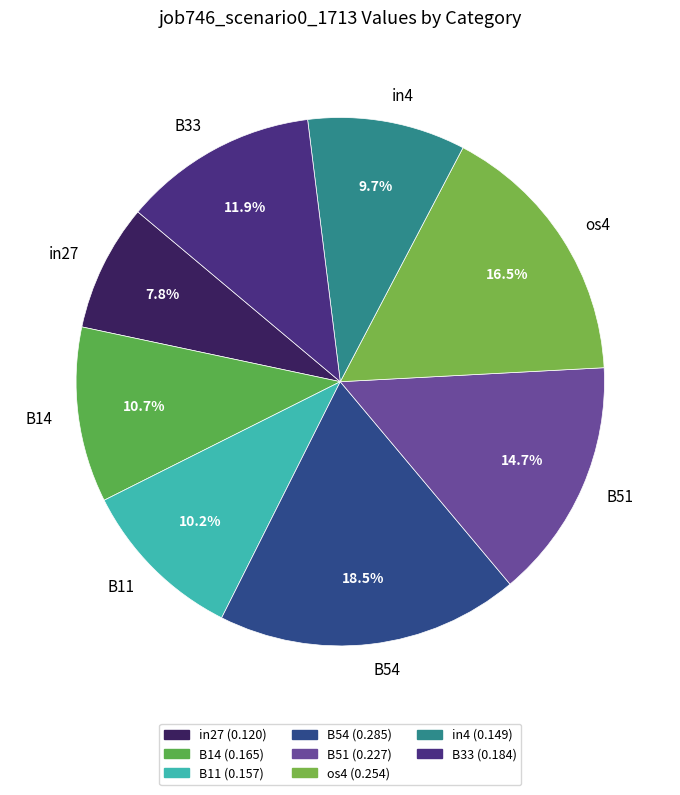

Rank the categories by value from highest to lowest.

B54, os4, B51, B33, B14, B11, in4, in27